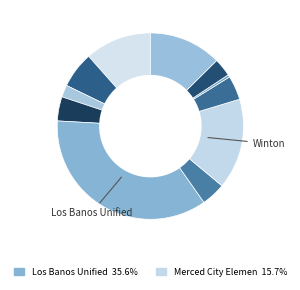

How many segments does this pie chart have?

11